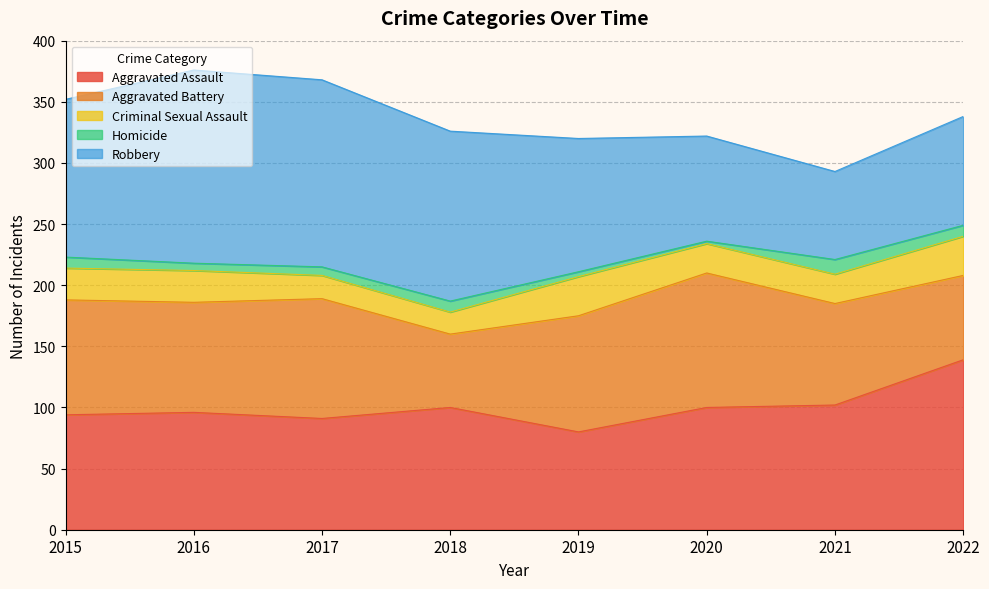

List the labels in order of Aggravated Assault value, largest first.

2022, 2021, 2018, 2020, 2016, 2015, 2017, 2019